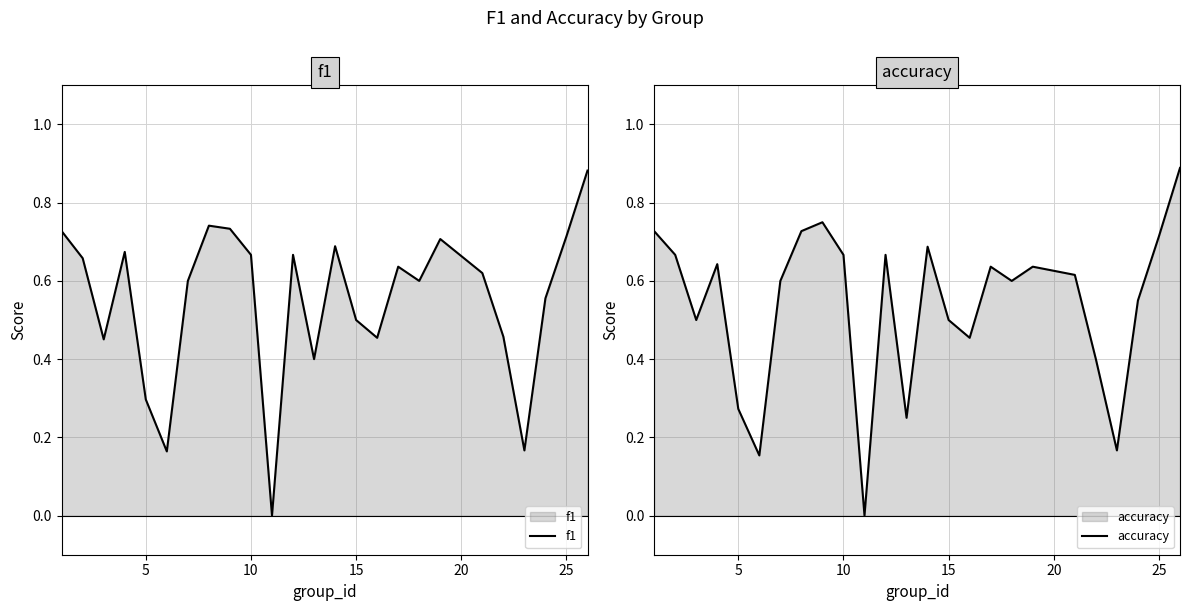

The f1 series shows 0.7 at 15. True or false?

False